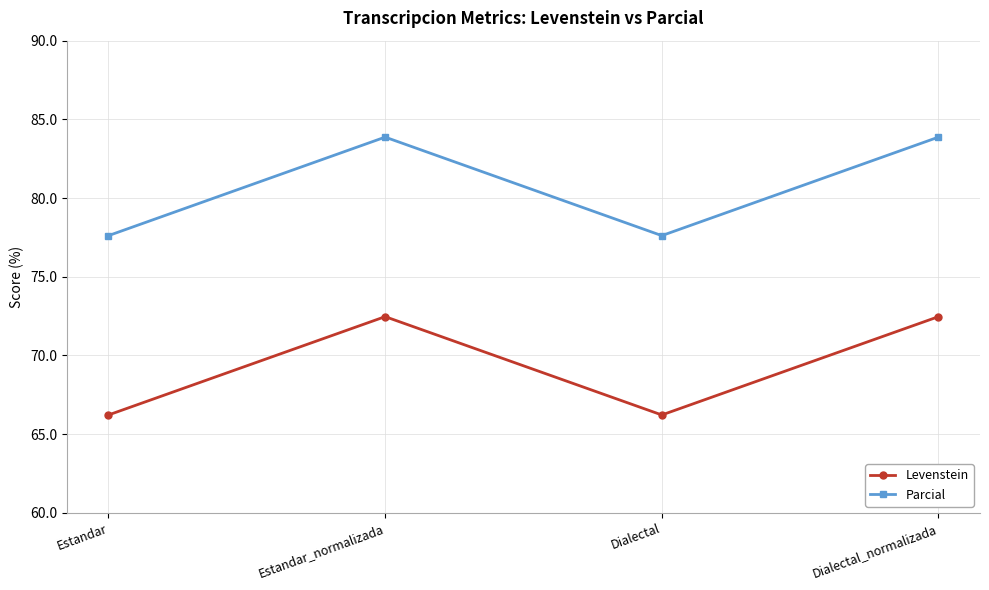

At which label does Levenstein first exceed 72?

Estandar_normalizada